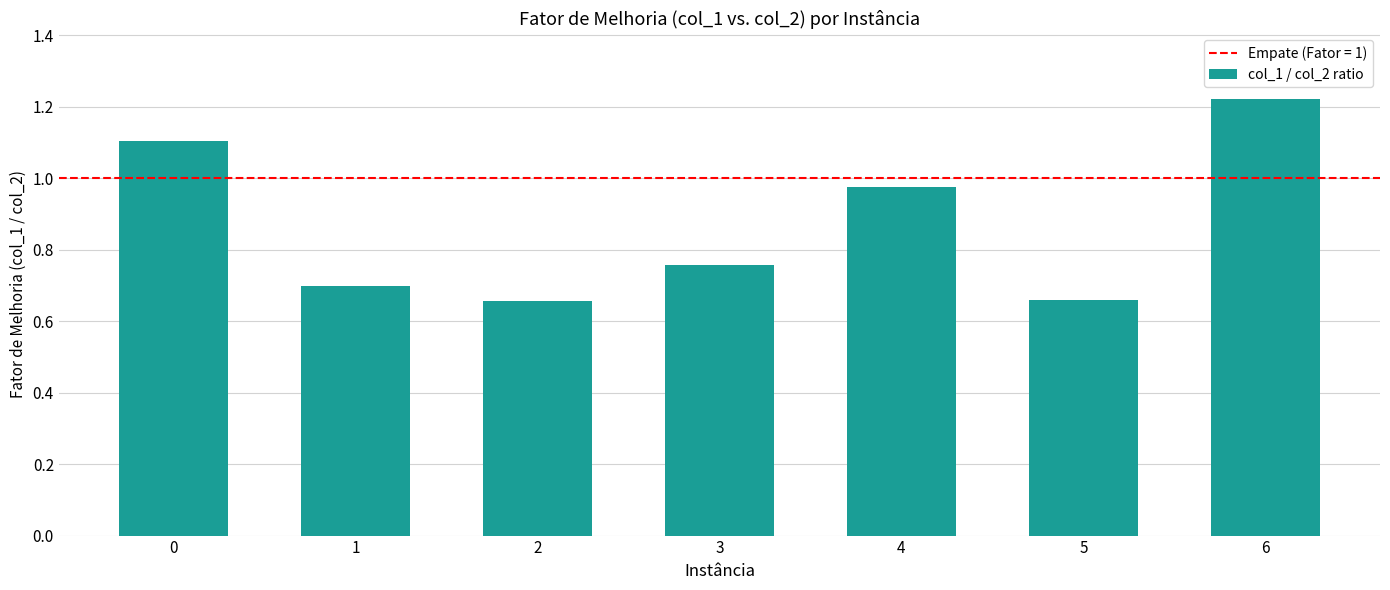

Which label corresponds to the largest value in the chart?

6